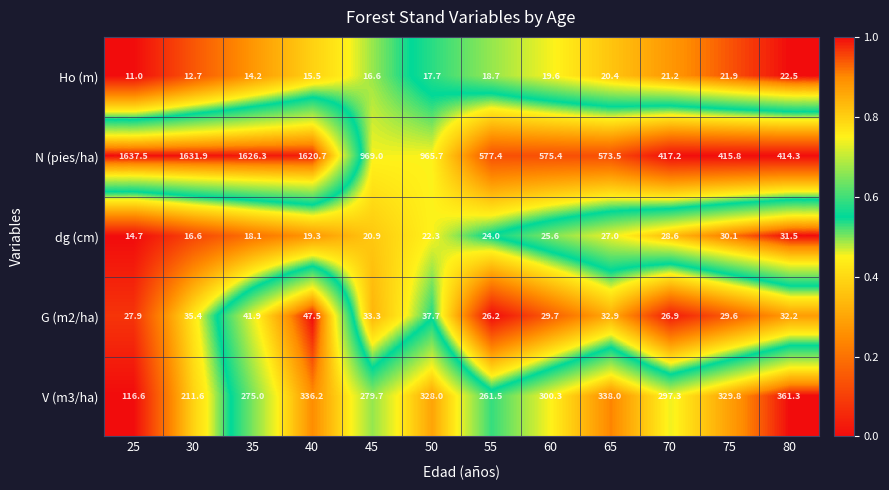

Between 40 and 60, which series saw the biggest shift?

N (pies/ha)